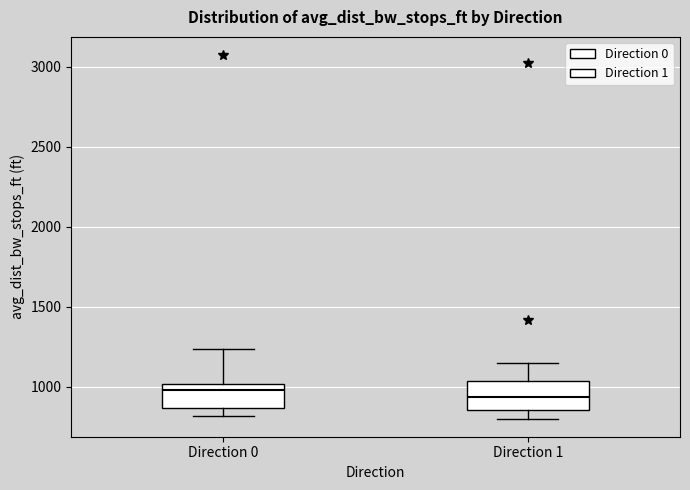

Reading left to right, read every box against the y-axis: the position of its median line, the range the box covers, and the ends of its whiskers. The values are not printed on the chart, so give them approximately, as read against the axis.

Direction 0: median 1000 (just below the box's upper edge), box 850 to 1000, whiskers 800 to 1250
Direction 1: median 950, box 850 to 1050, whiskers 800 to 1150